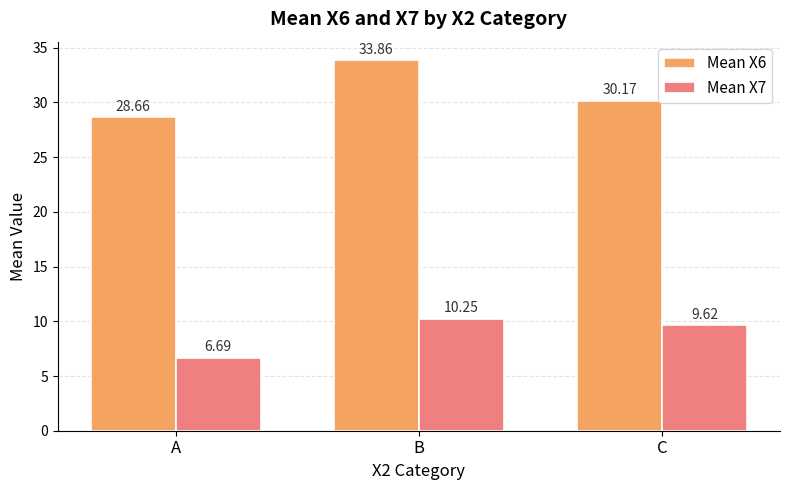

What is the average value of the Mean X6 series?

30.9